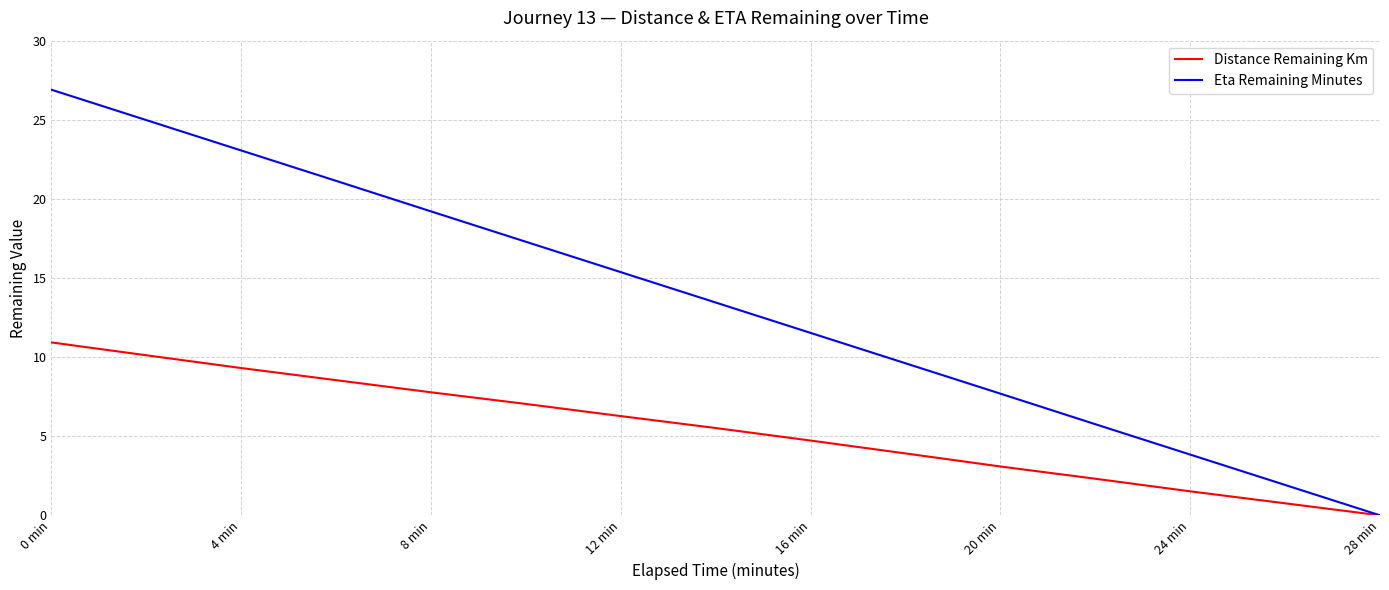

Which series has the largest total across all categories?

Eta Remaining Minutes